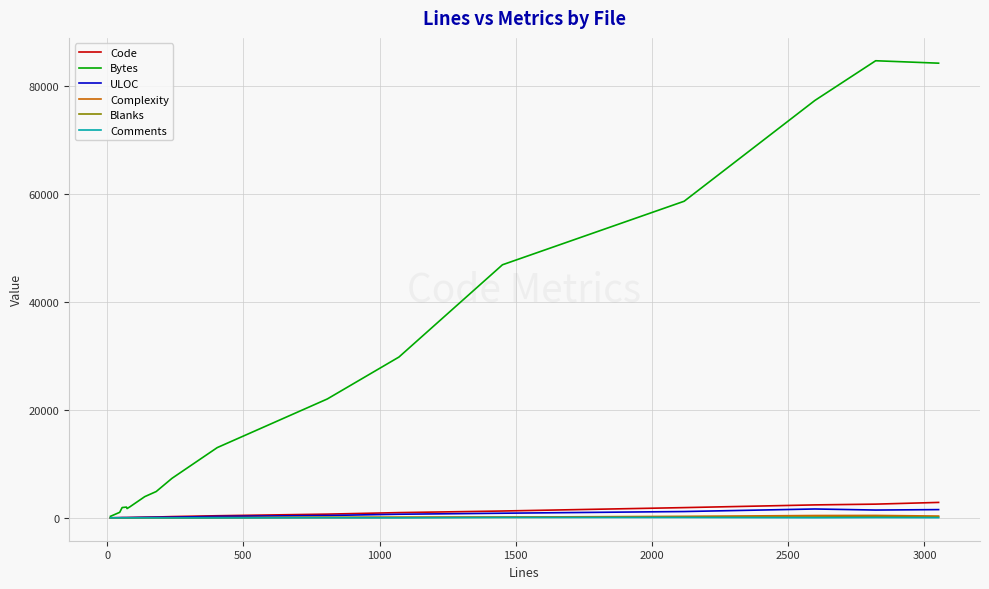

Does the chart have visible grid lines?

Yes